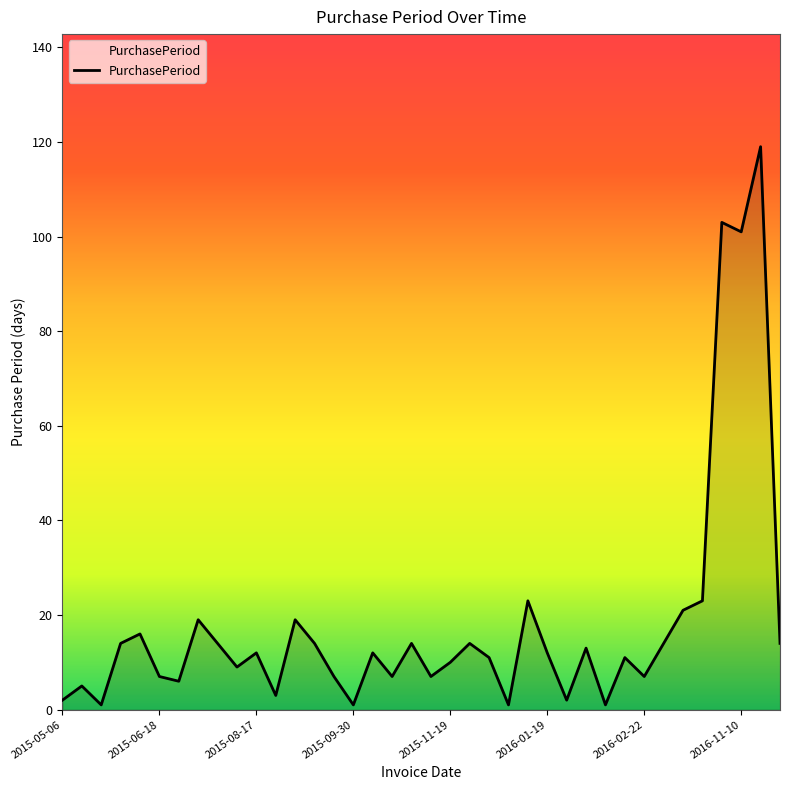

Reading right to left, list all the values displayed in this chart.

14	119	101	103	23	21	14	7	11	1	13	2	12	23	1	11	14	10	7	14	7	12	1	7	14	19	3	12	9	14	19	6	7	16	14	1	5	2